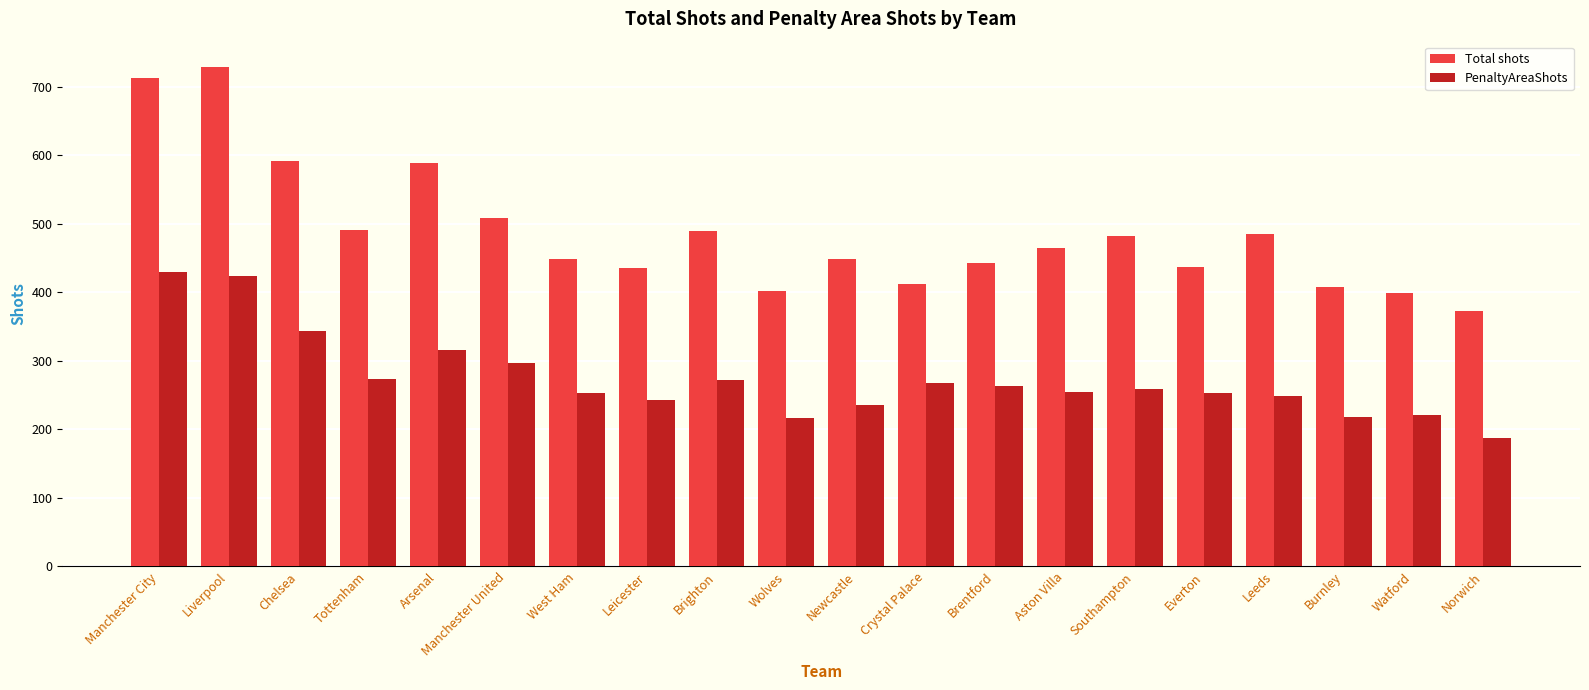

What is the minimum value for Total shots?

373